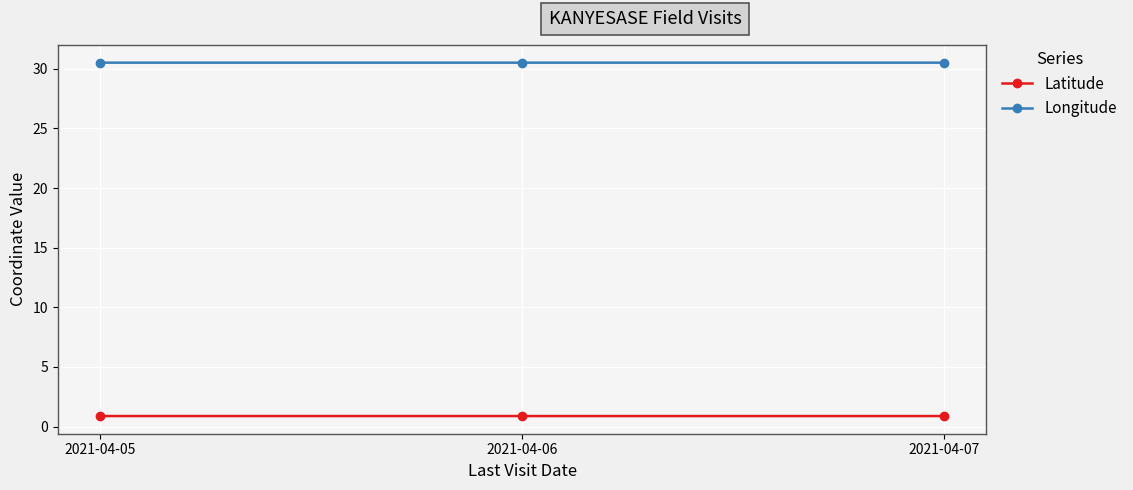

What is the difference between the highest and lowest values at 2021-04-05?

29.6